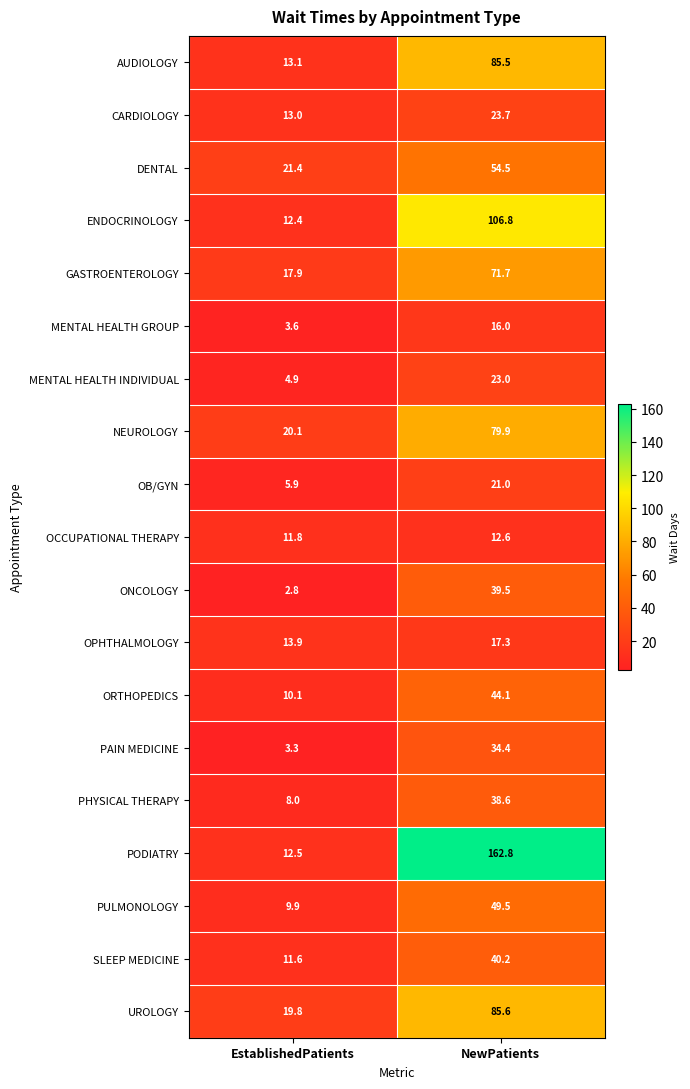

At which category is the sum across all series the highest?

NewPatients